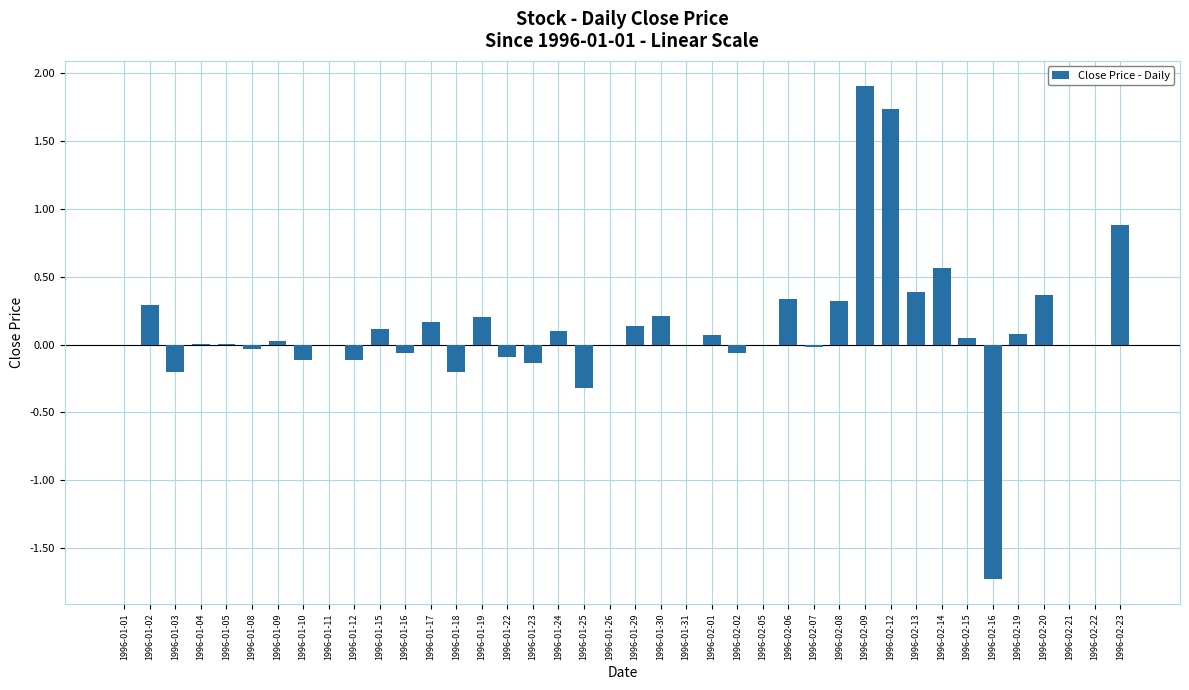

What is the sum of all values?

4.9